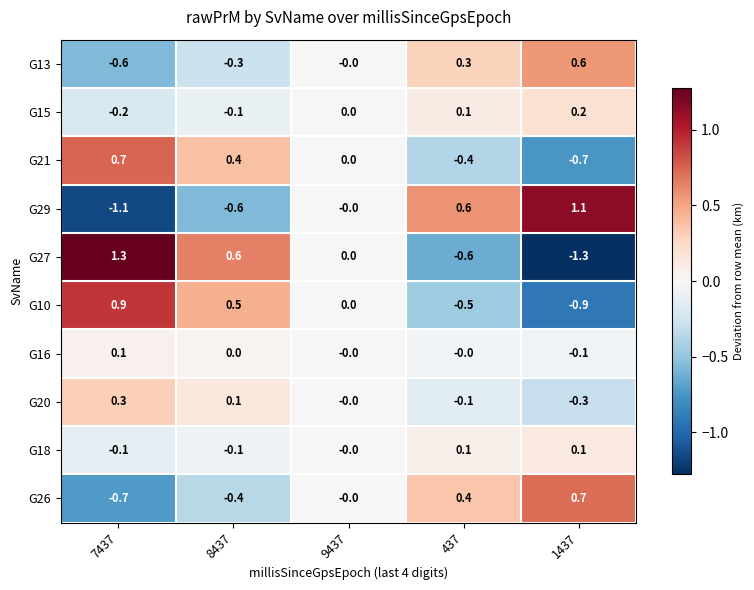

Rank the categories by G13 value from highest to lowest.

1437, 437, 9437, 8437, 7437